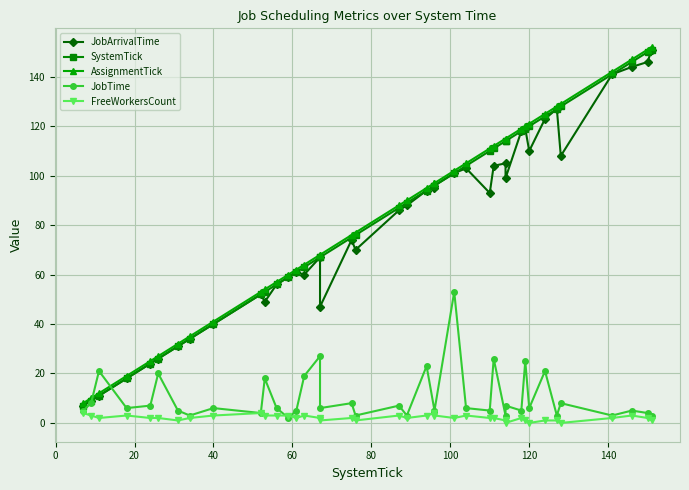

True or false: AssignmentTick and JobTime intersect in this chart.

True